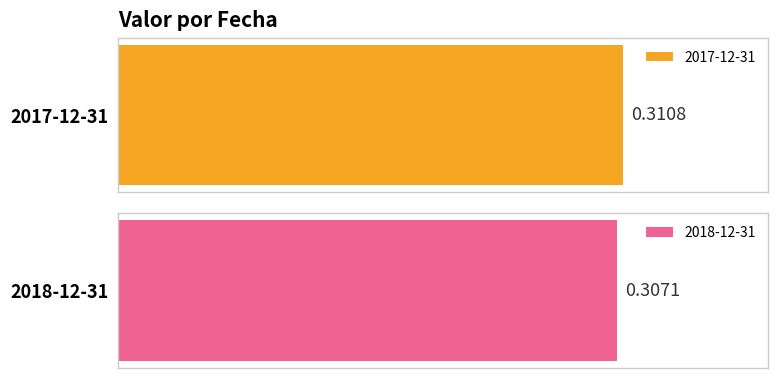

Is it true that the value at 2018-12-31 is 0.5?

False